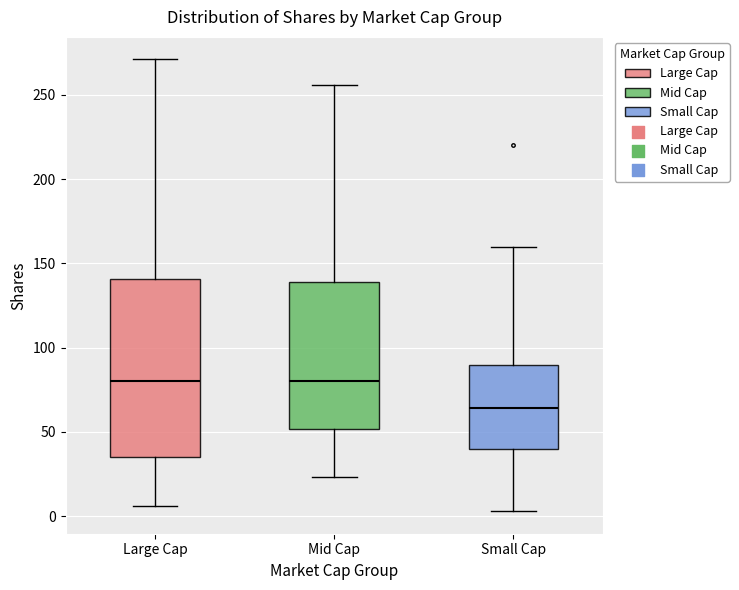

Reading left to right, transcribe this box plot: for each box, give where its median line is, the range the box spans, and where its two whiskers end, as read against the y-axis. The values are not printed on the chart, so give them approximately, as read against the axis.

Large Cap: median 80, box 35 to 140, whiskers 5 to 270
Mid Cap: median 80, box 50 to 140, whiskers 25 to 255
Small Cap: median 65, box 40 to 90, whiskers 5 to 160